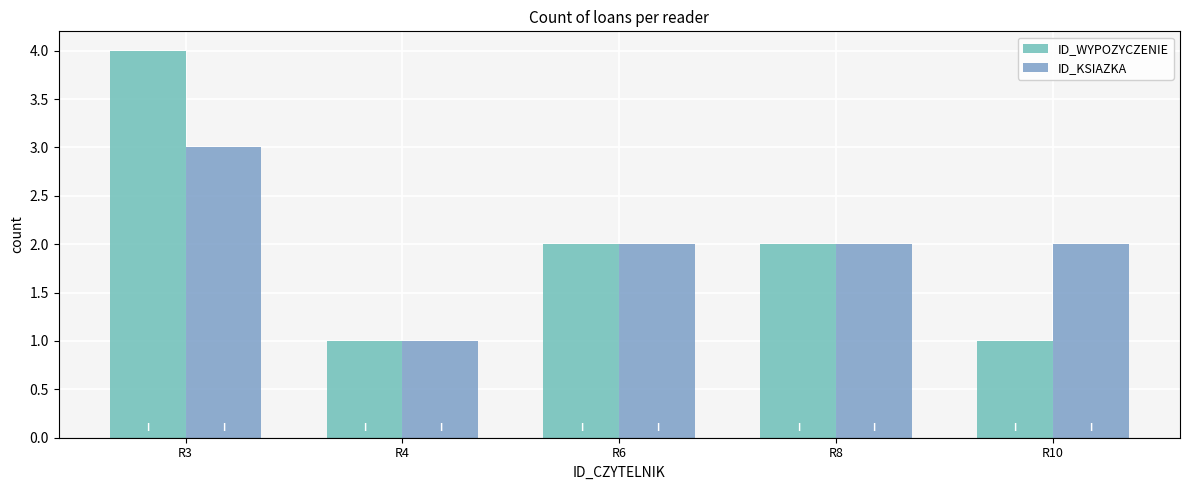

List the labels in order of ID_WYPOZYCZENIE value, largest first.

R3, R6, R8, R4, R10